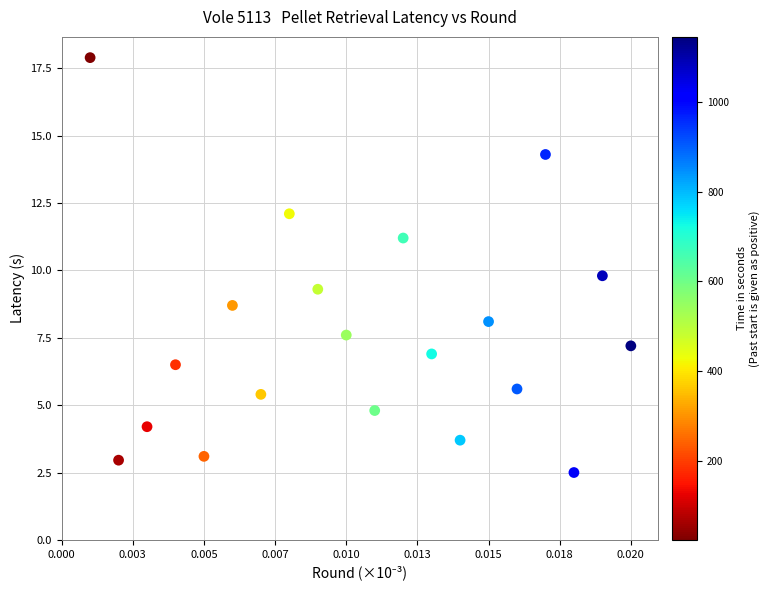

What is the range of Y values (max minus min)?

15.4